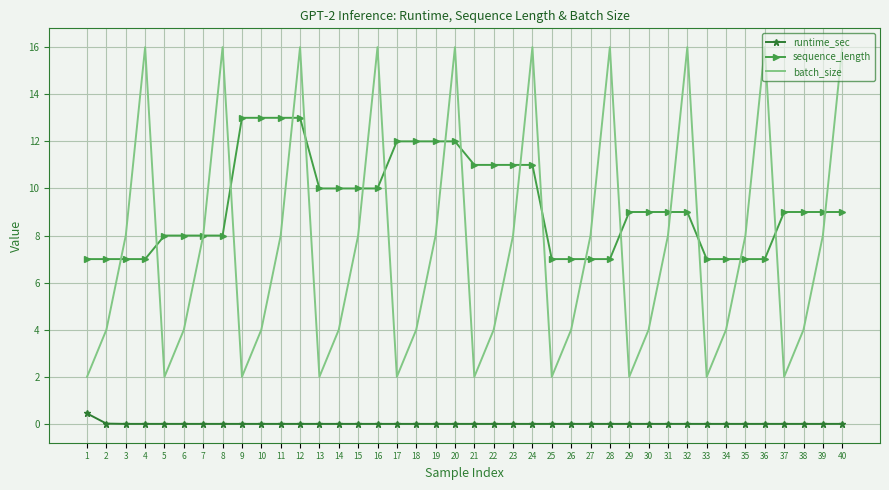

True or false: runtime_sec and sequence_length intersect in this chart.

False